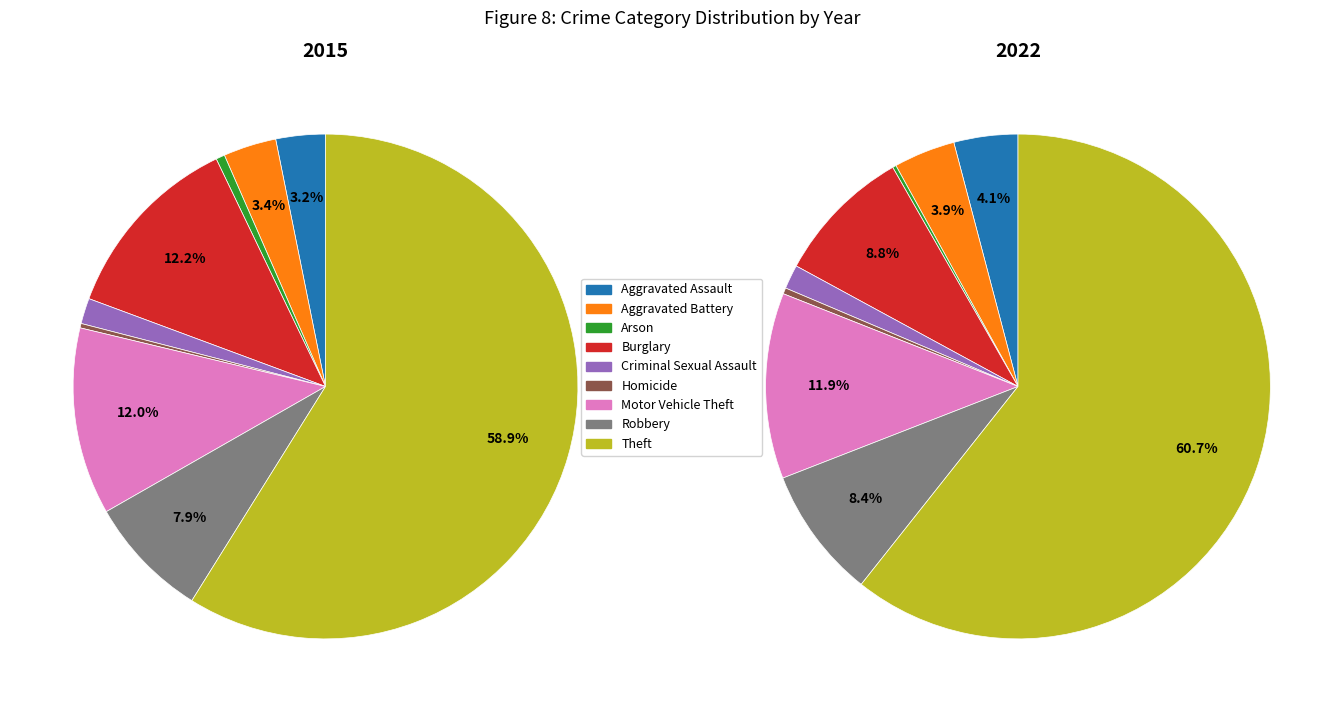

To the nearest percent, what is the combined percentage of Aggravated Assault and Aggravated Battery?

8%